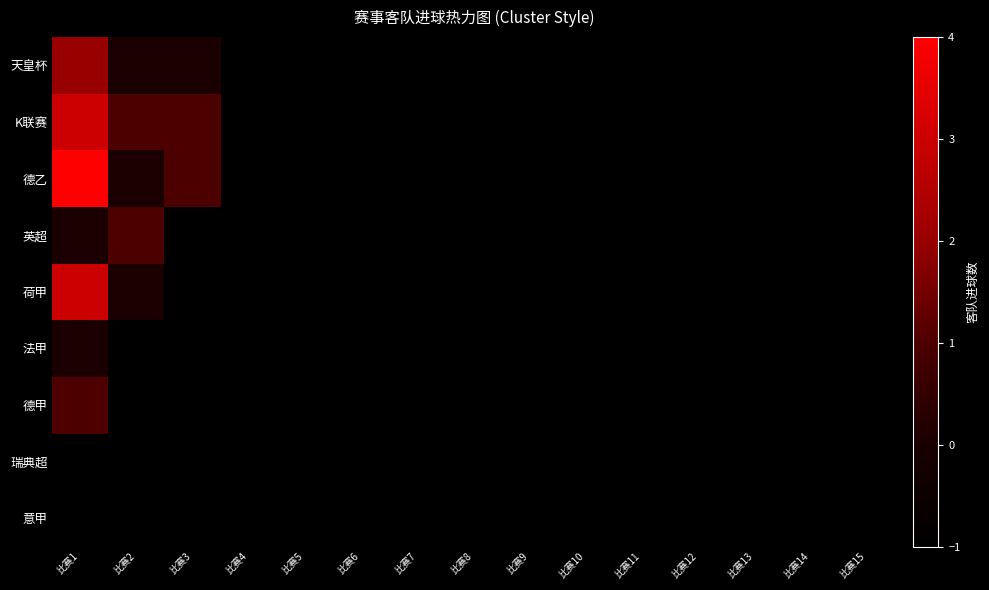

Rank the series by their maximum value, from lowest to highest.

瑞典超, 意甲, 法甲, 英超, 德甲, 天皇杯, K联赛, 荷甲, 德乙